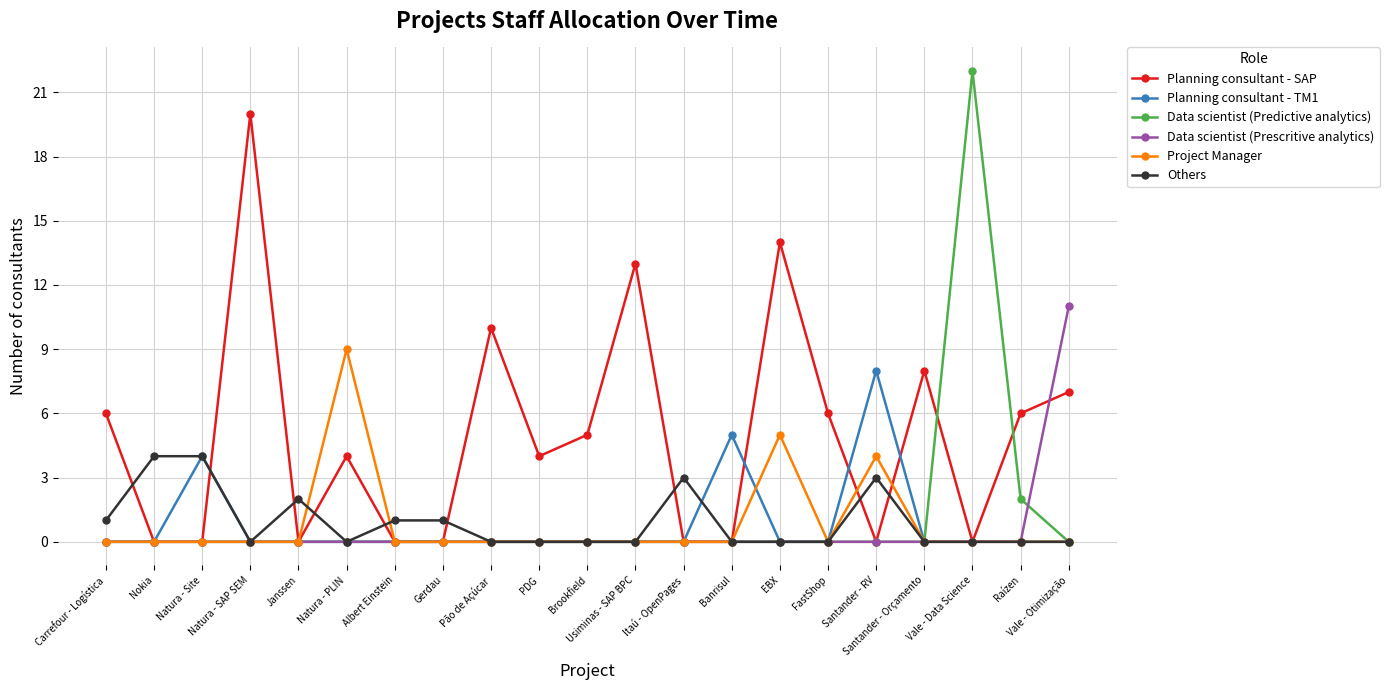

How many data points does each series have?

21